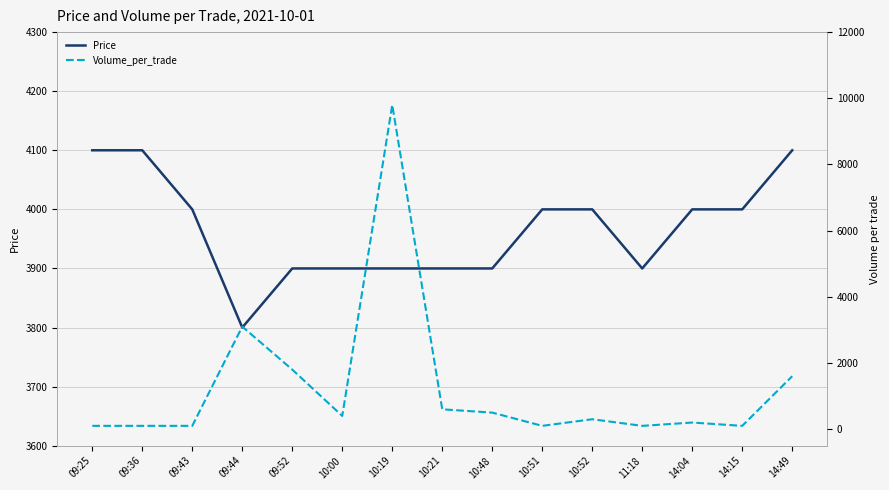

What is the sum of all Price values?

59500